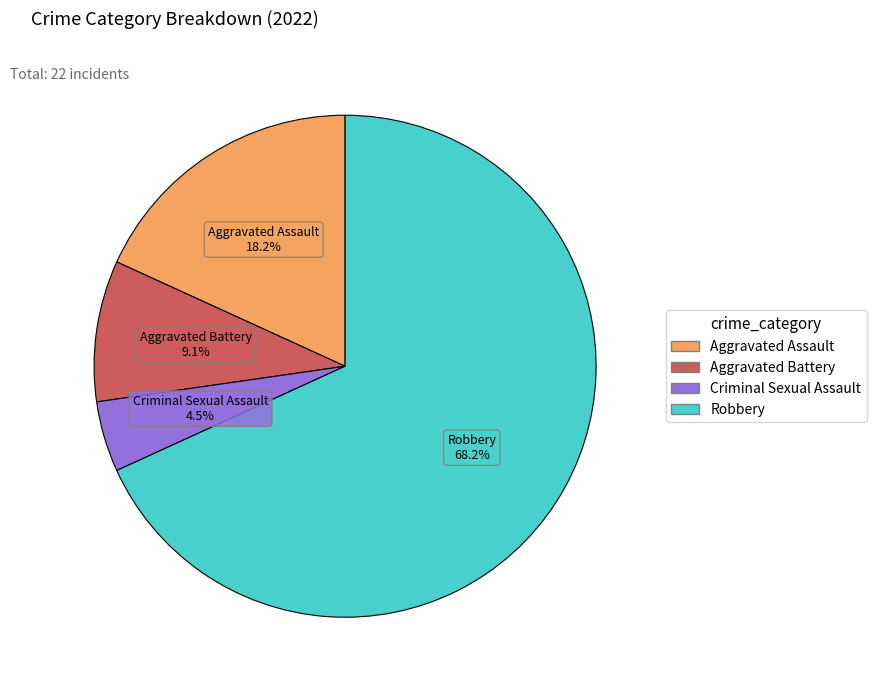

Approximately how many times larger is the value at Criminal Sexual Assault compared to Aggravated Battery?

0.5